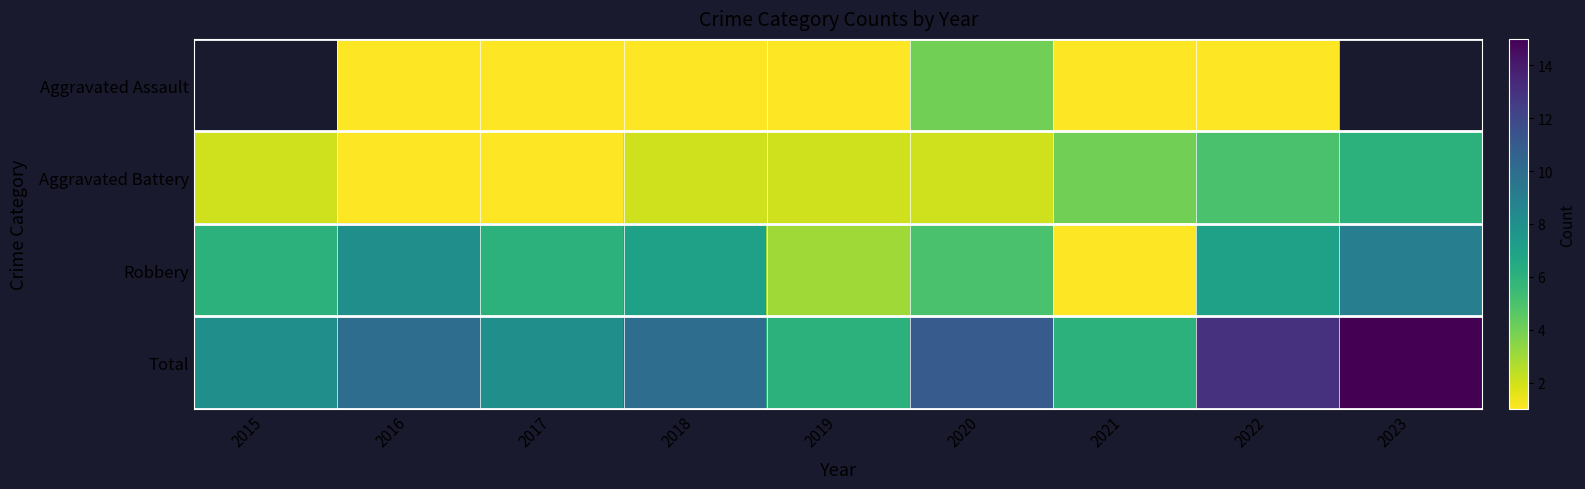

Rank the series by their maximum value, from lowest to highest.

Aggravated Assault, Aggravated Battery, Robbery, Total